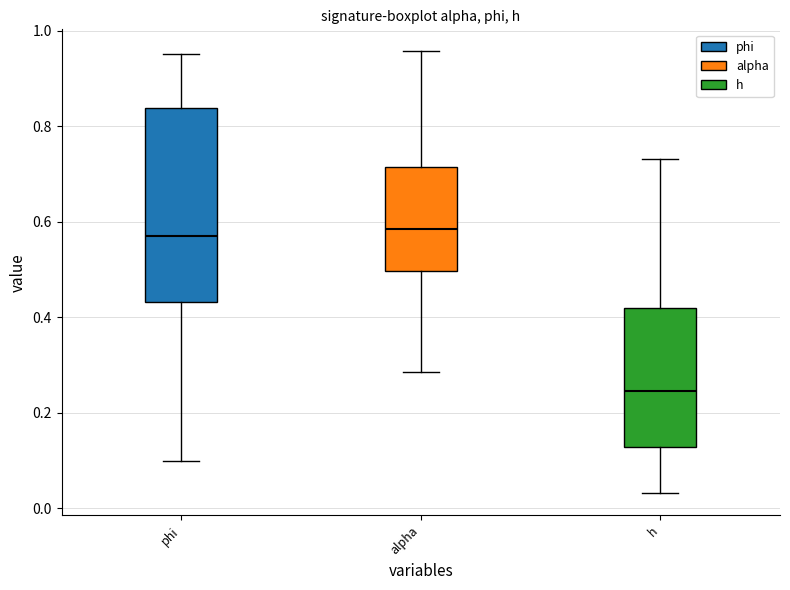

Reading left to right, read every box against the y-axis: the position of its median line, the range the box covers, and the ends of its whiskers. The values are not printed on the chart, so give them approximately, as read against the axis.

phi: median 0.58, box 0.44 to 0.84, whiskers 0.10 to 0.96
alpha: median 0.58, box 0.50 to 0.72, whiskers 0.28 to 0.96
h: median 0.24, box 0.12 to 0.42, whiskers 0.04 to 0.74